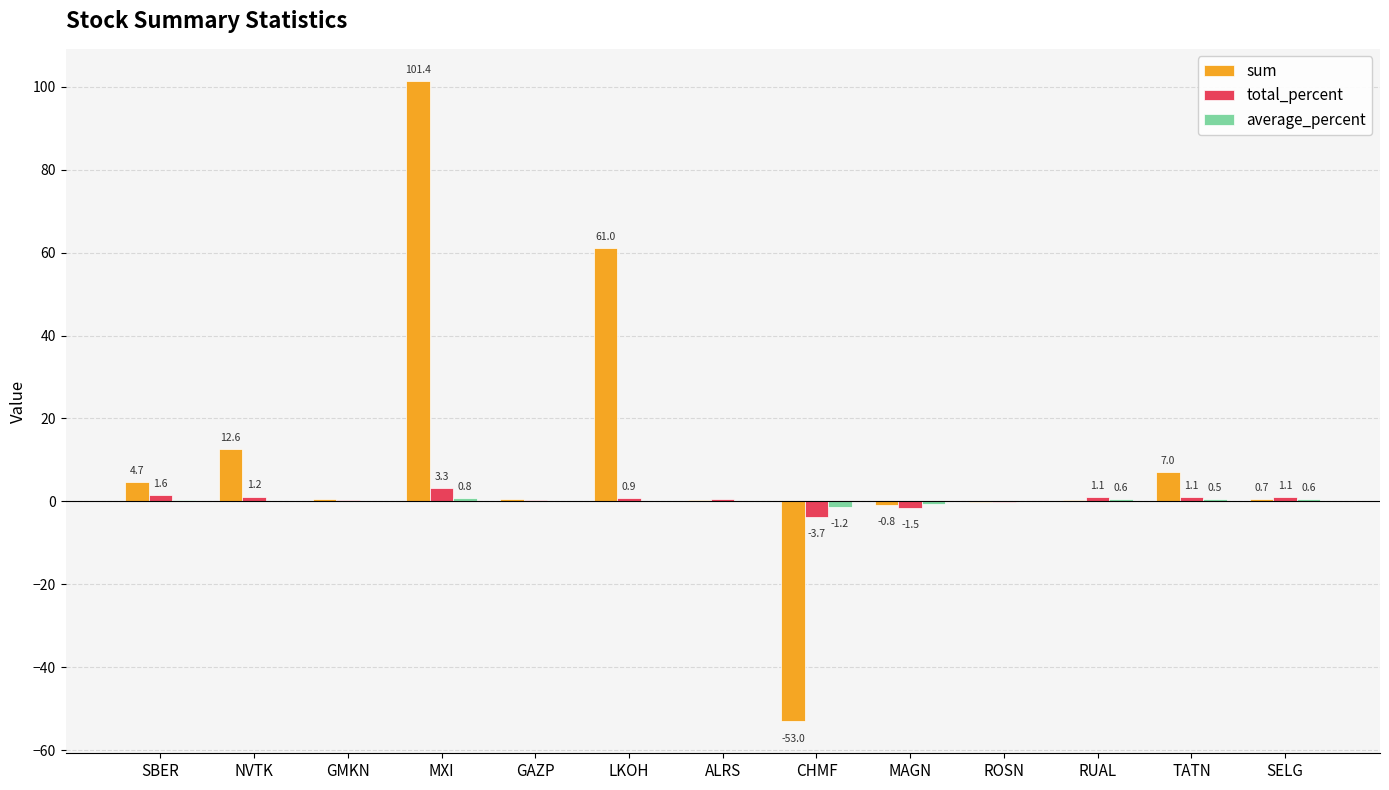

What is the maximum value shown in the chart?

101.4